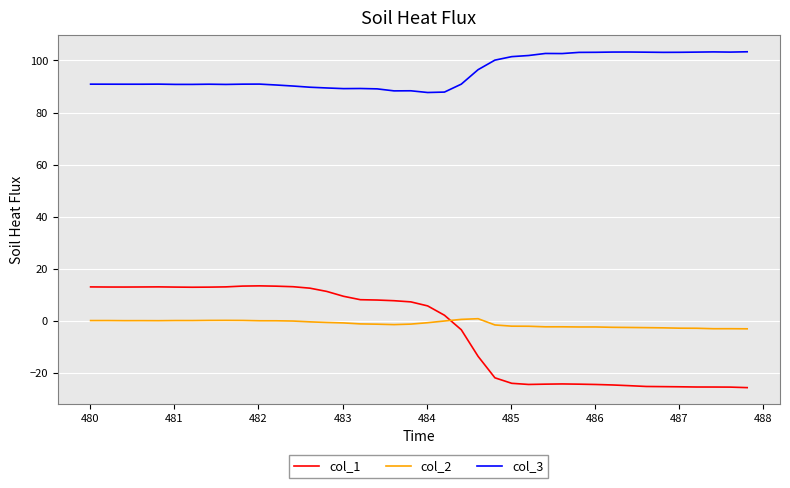

Rank the series by their maximum value, from lowest to highest.

col_2, col_1, col_3